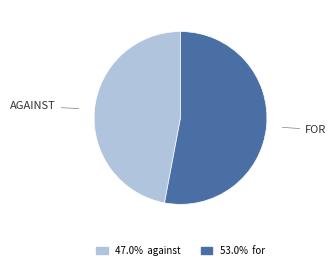

Is there a majority slice in this chart?

Yes